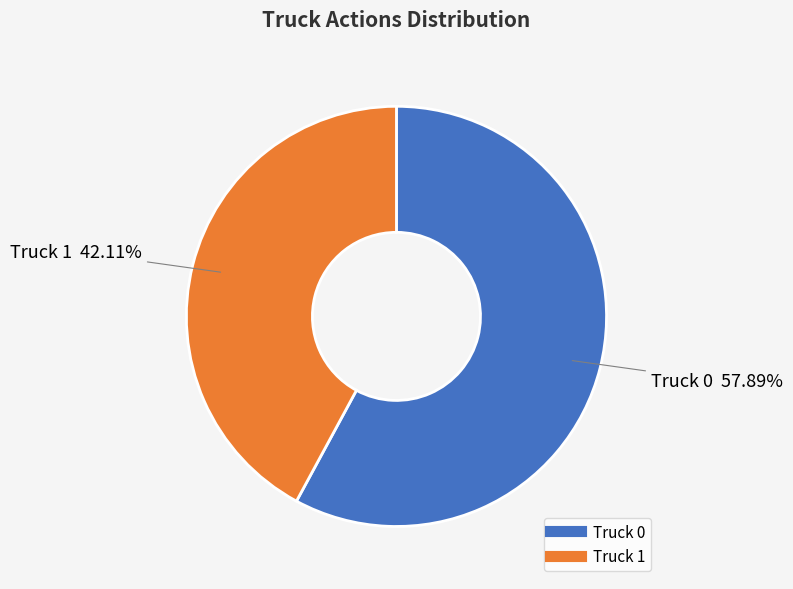

Count the number of slices in the pie.

2